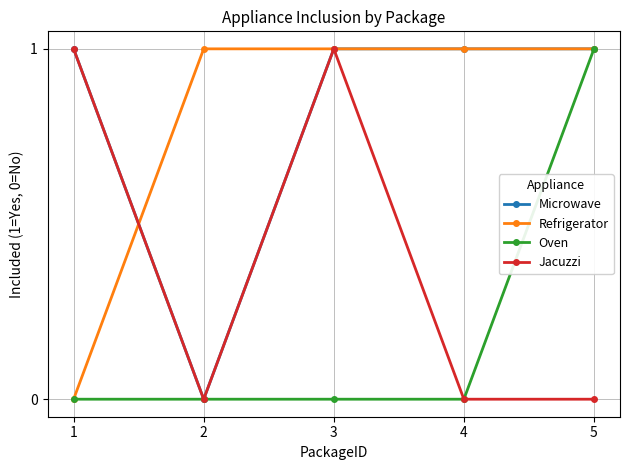

What are all the series names shown in the legend?

Microwave, Refrigerator, Oven, Jacuzzi